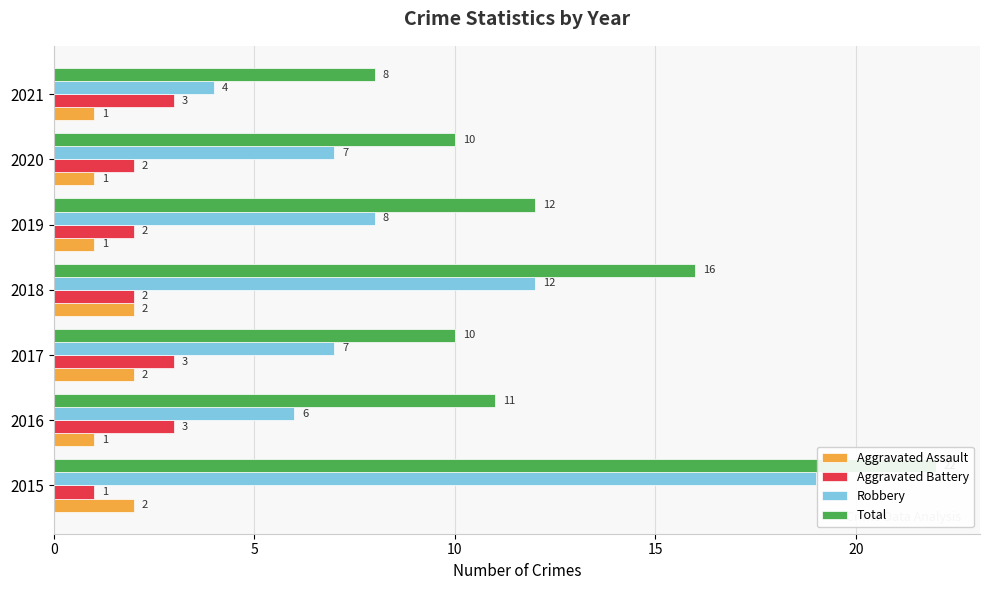

Which series changed the most between 0 and 20?

Robbery